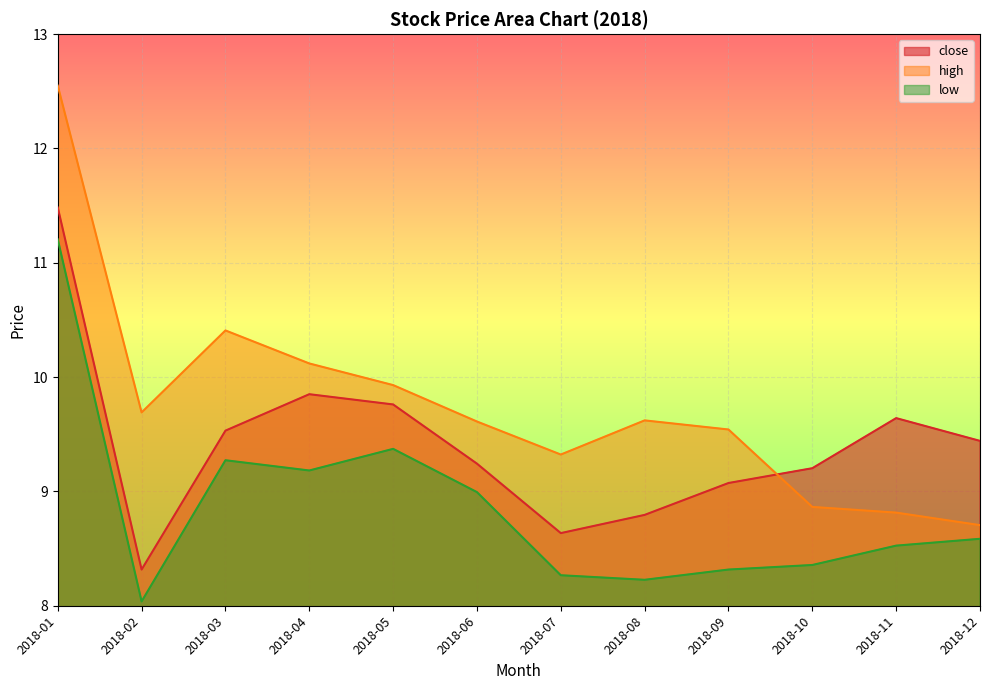

In low, how many points are higher than both neighbors (excluding endpoints)?

2